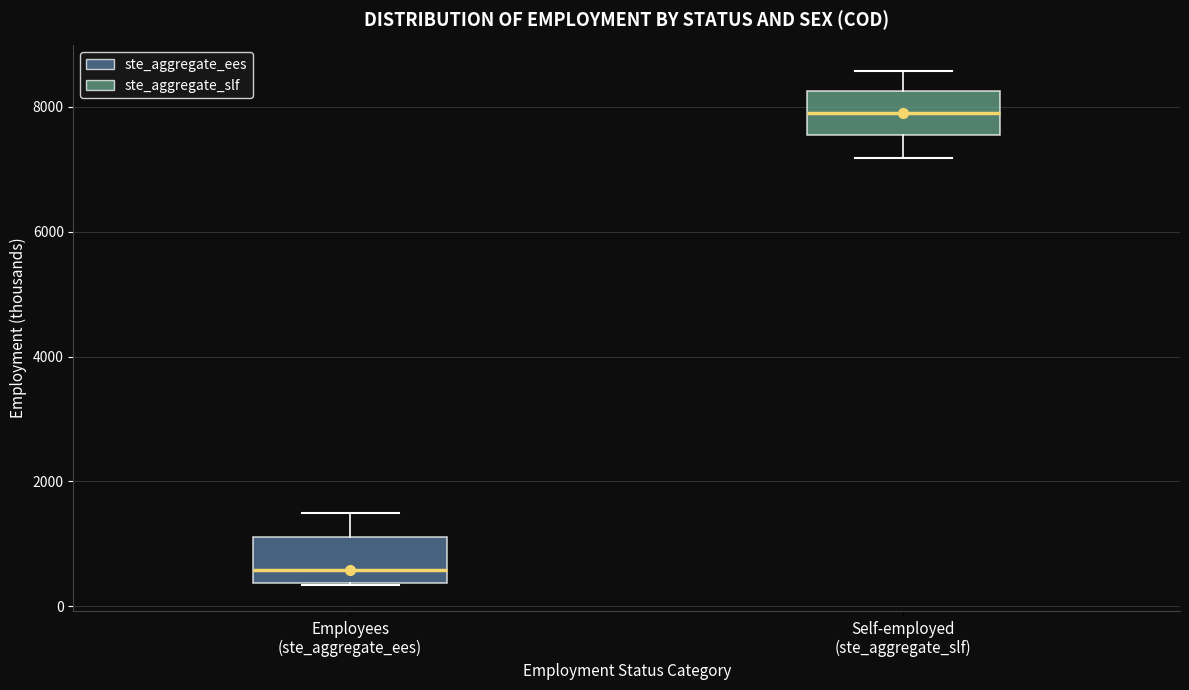

Reading left to right, read every box against the y-axis: the position of its median line, the range the box covers, and the ends of its whiskers. The values are not printed on the chart, so give them approximately, as read against the axis.

Employees (ste_aggregate_ees): median 600, box 400 to 1200, whiskers 400 to 1400
Self-employed (ste_aggregate_slf): median 8000, box 7600 to 8200, whiskers 7200 to 8600